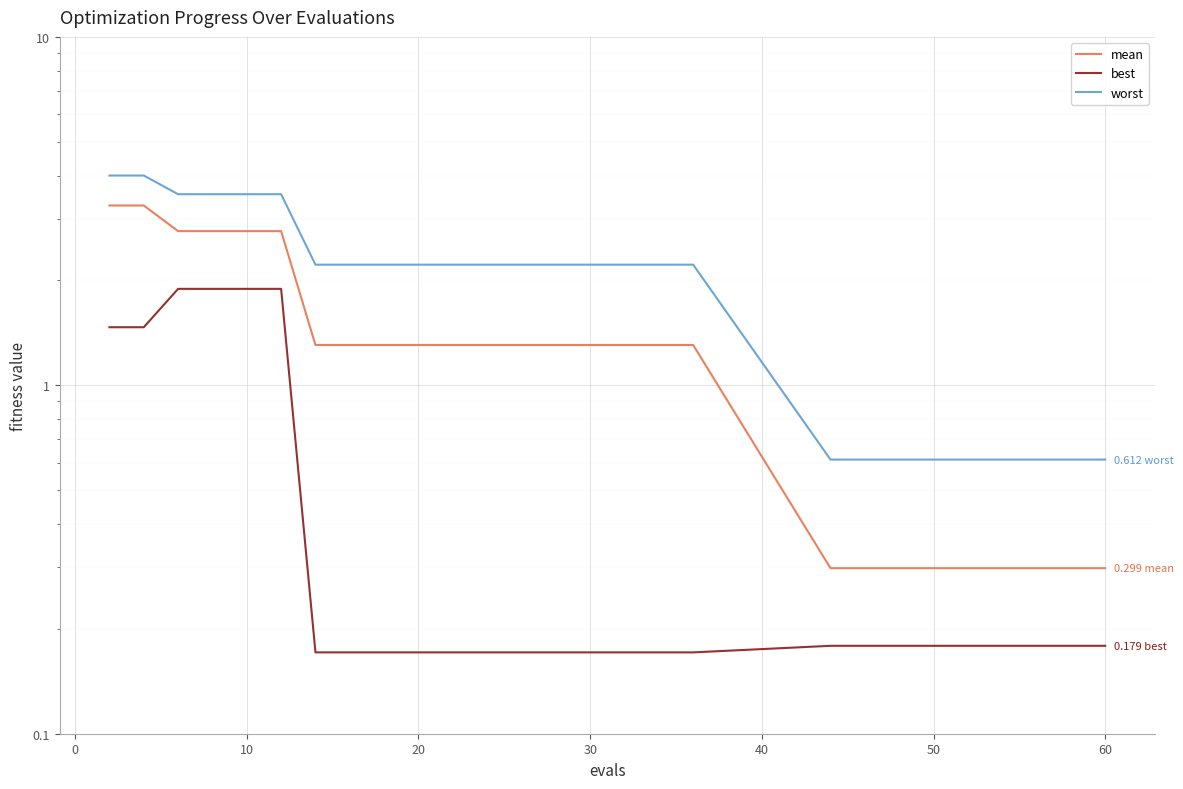

What is the value of the best point at the 14th from the left?

0.2